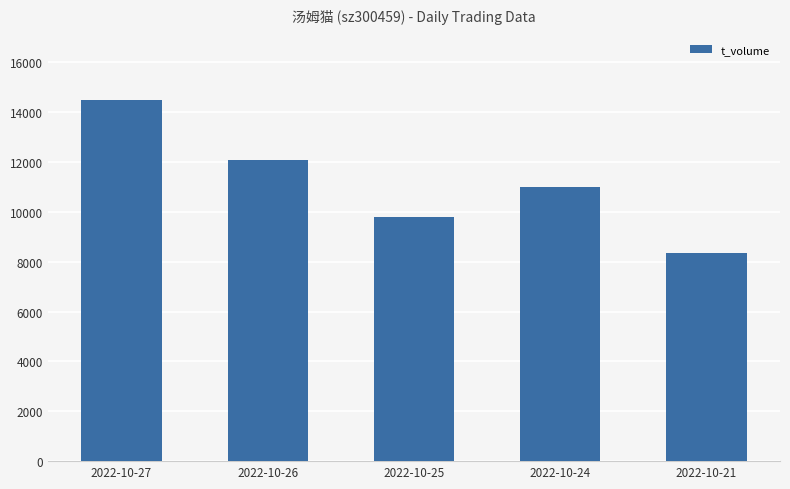

What is the value of the 2nd bar from the left?

12087